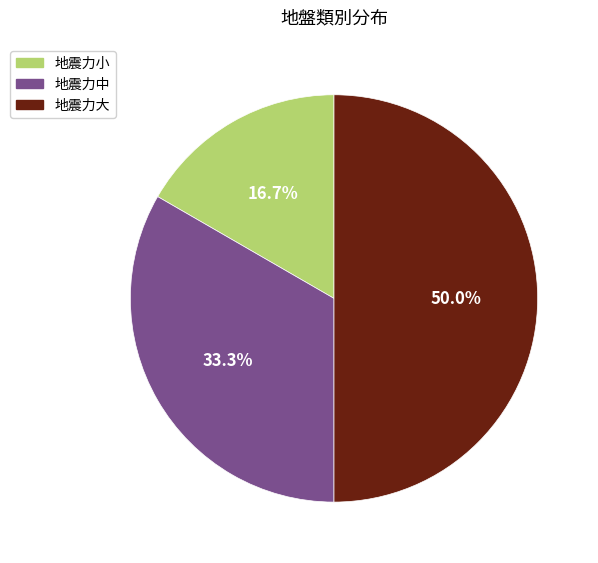

Rank the categories by value from lowest to highest.

地震力小, 地震力中, 地震力大